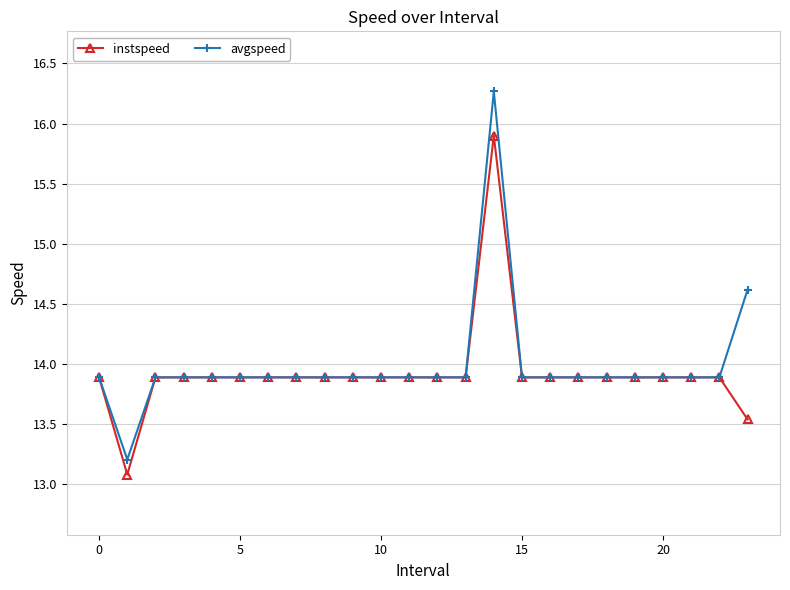

List the series in order of their overall mean, lowest first.

instspeed, avgspeed